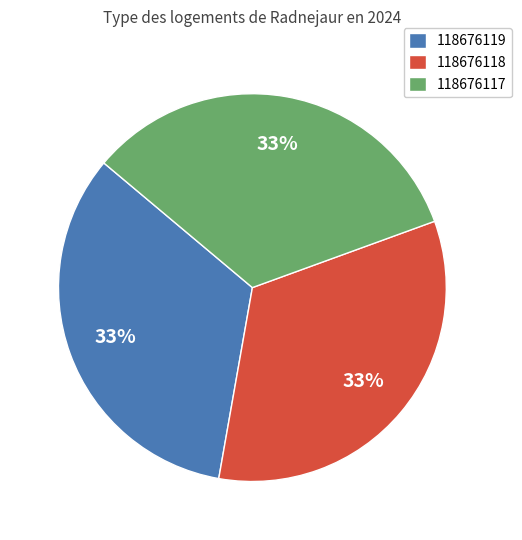

Is there a majority slice in this chart?

No